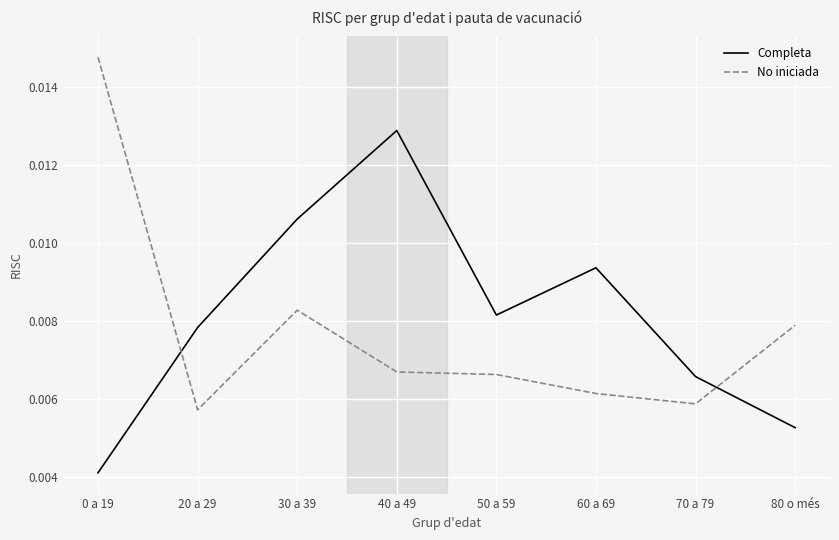

Which series changed the most between 0 a 19 and 50 a 59?

No iniciada